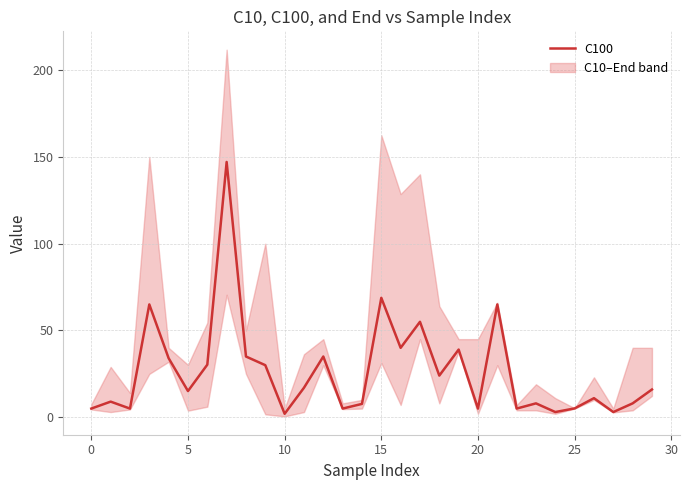

What is the label of the 20th point from the right?

10